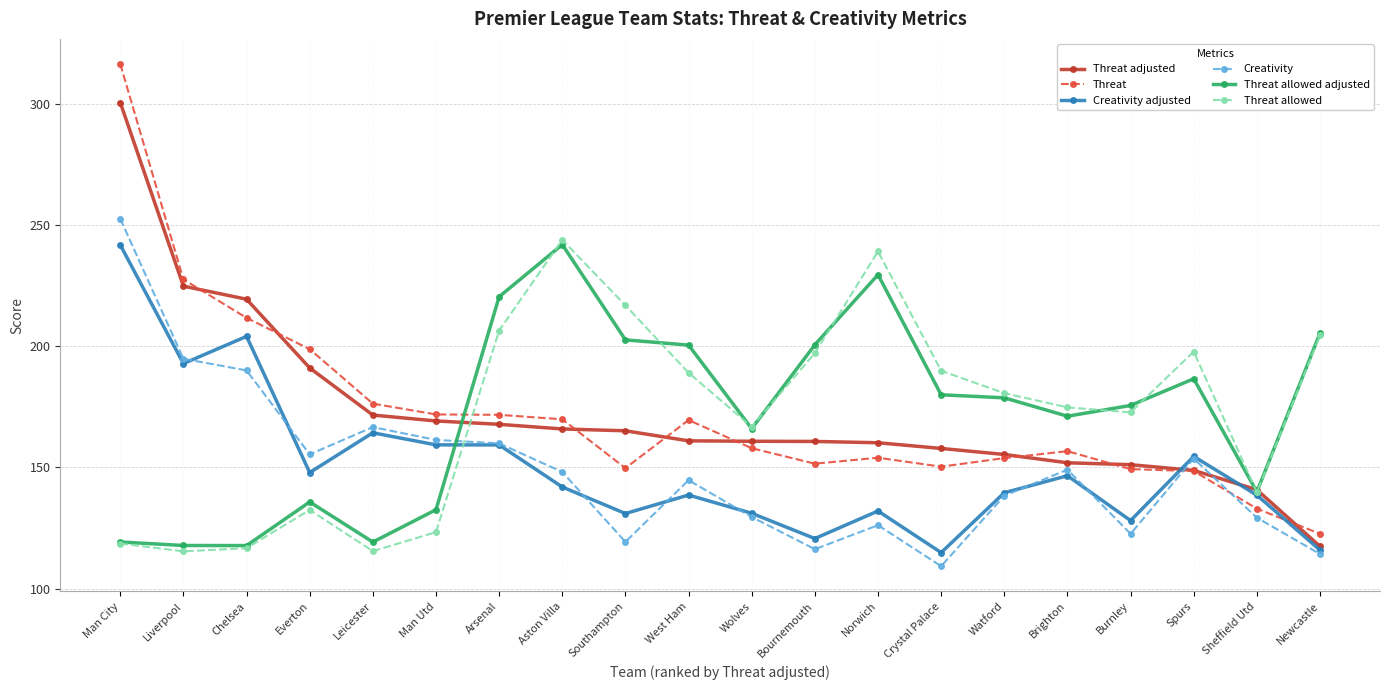

Where does the Threat allowed series first go above 180?

Arsenal